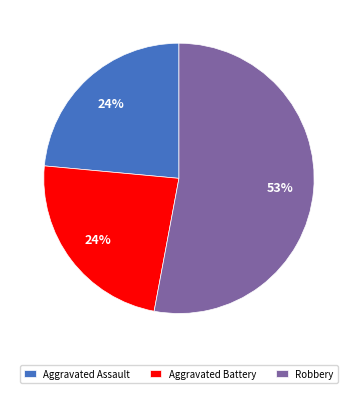

True or false: Robbery accounts for 53% of the total.

True